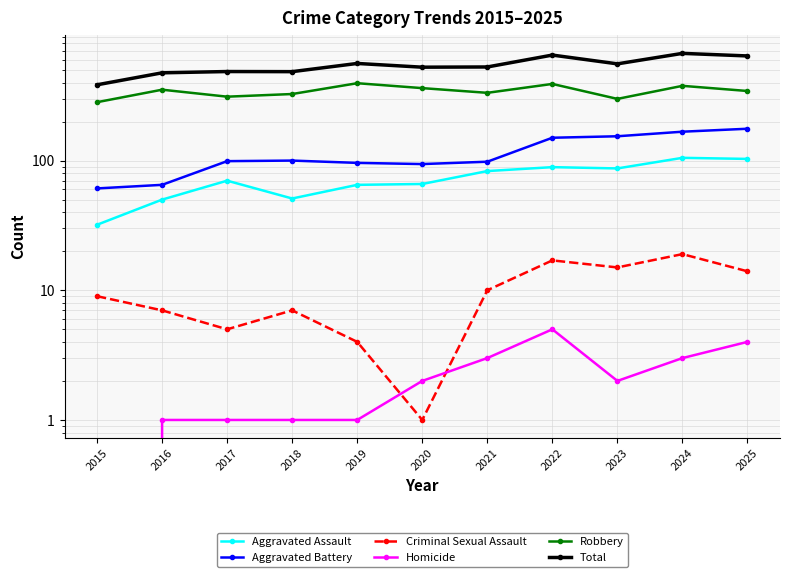

In Criminal Sexual Assault, how many points are higher than both neighbors (excluding endpoints)?

3